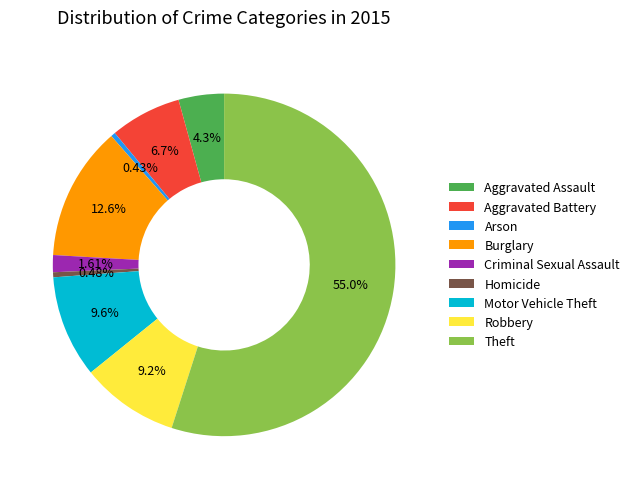

Between Theft and Burglary, which is larger?

Theft